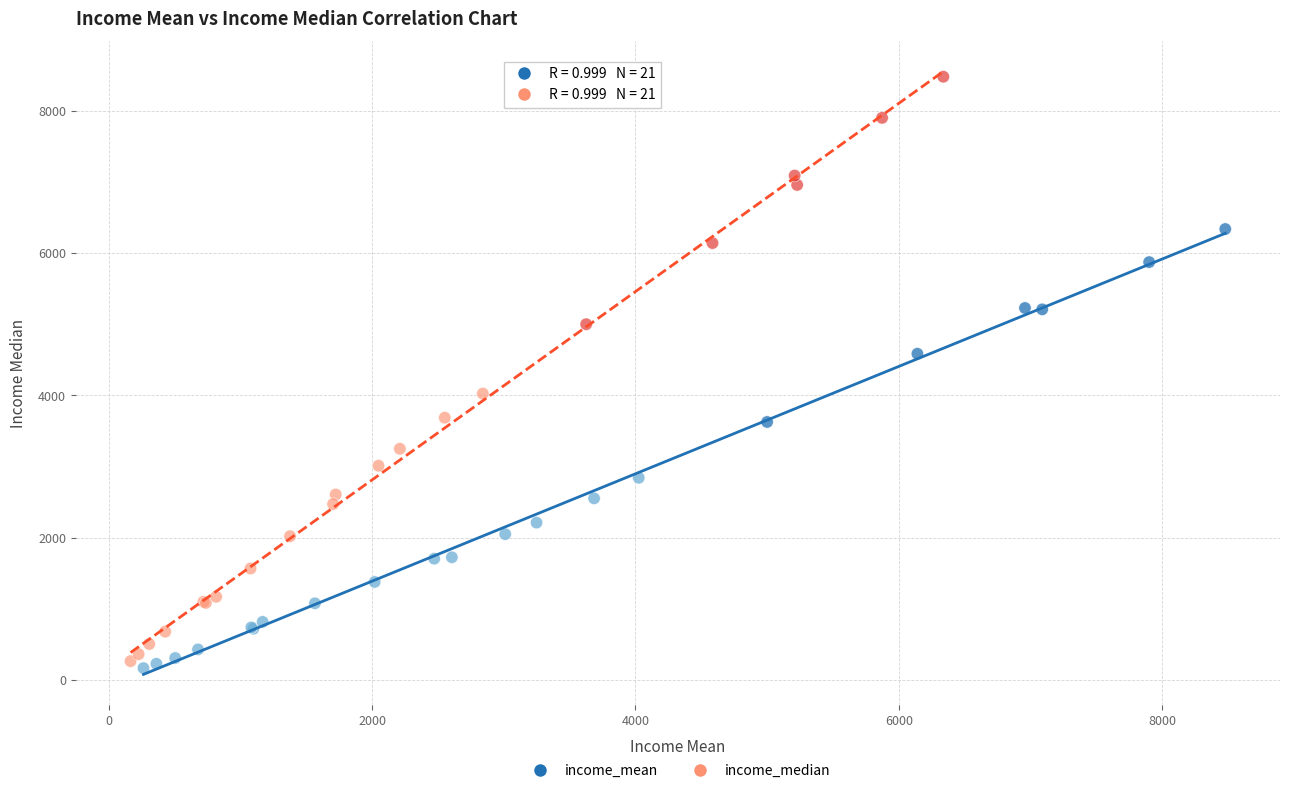

What are all the series names shown in the legend?

income_mean, income_median